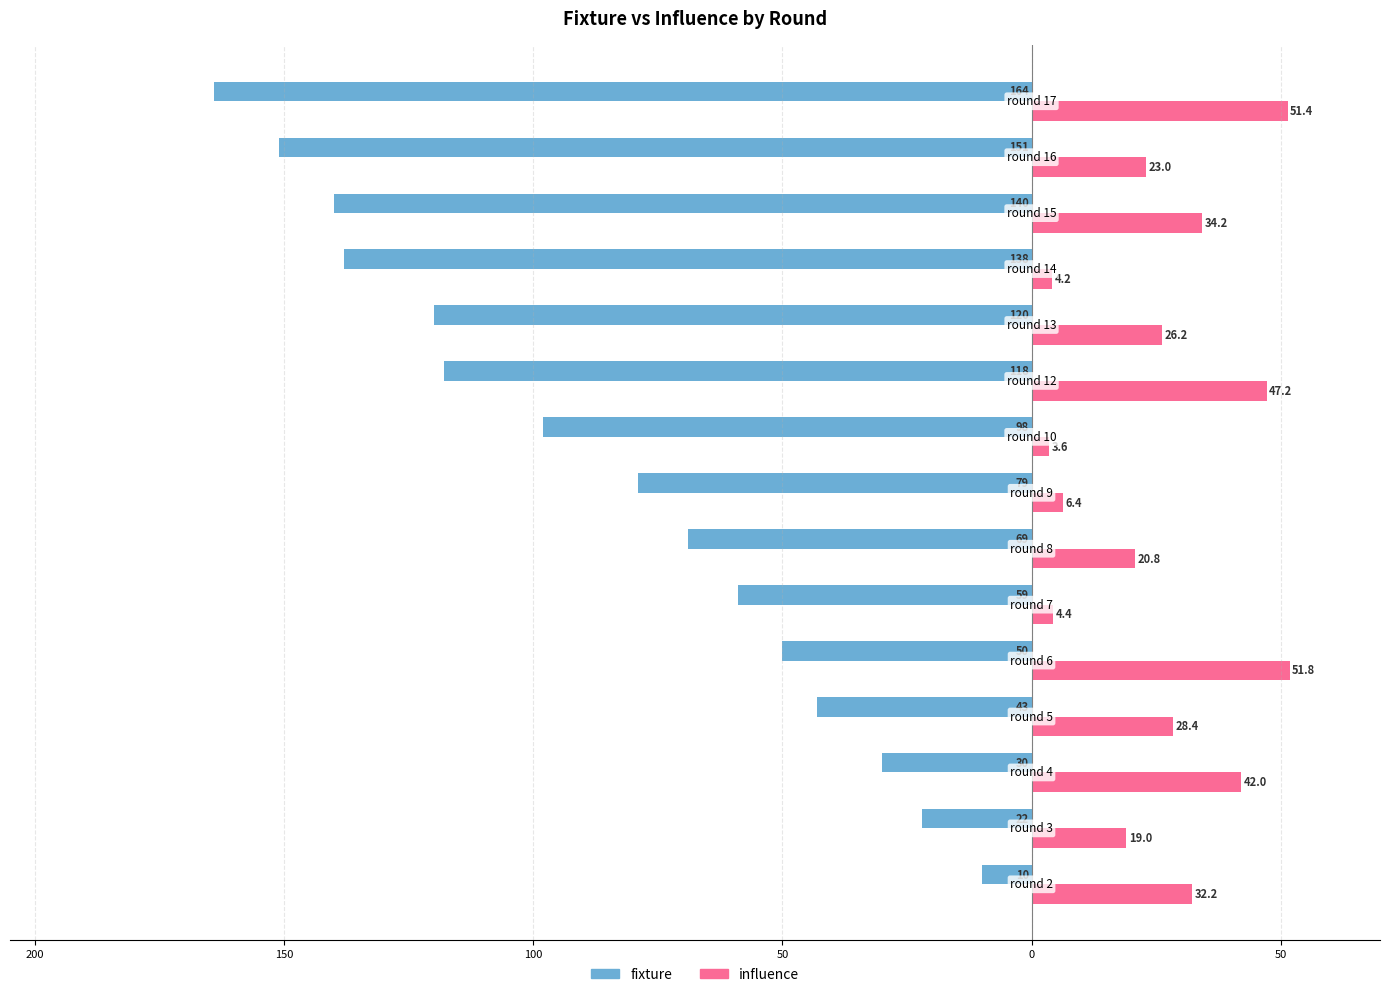

What is the difference between the maximum and minimum values in the fixture series?

154.0